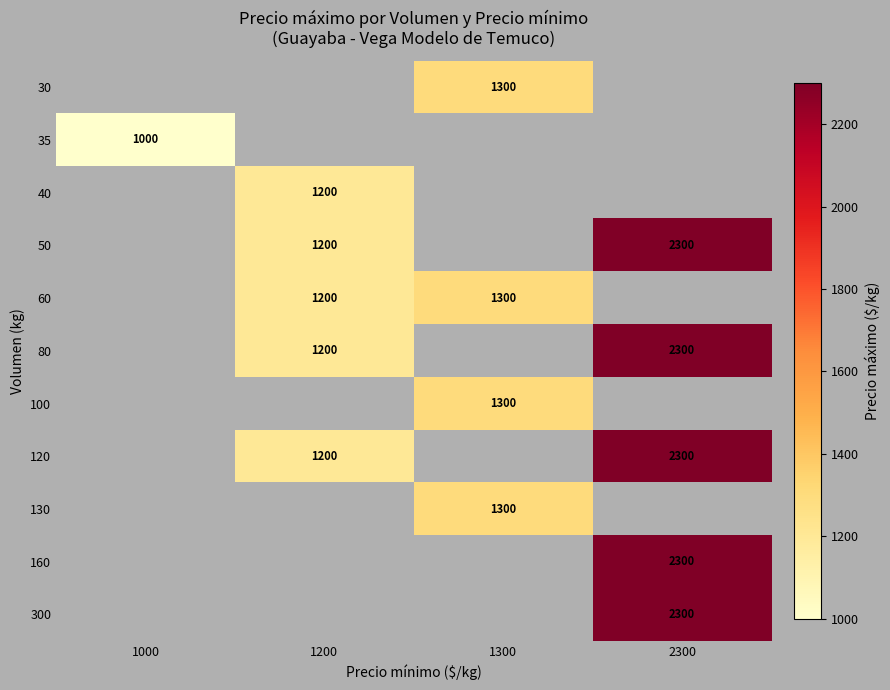

Which label corresponds to the smallest value in the chart?

1000